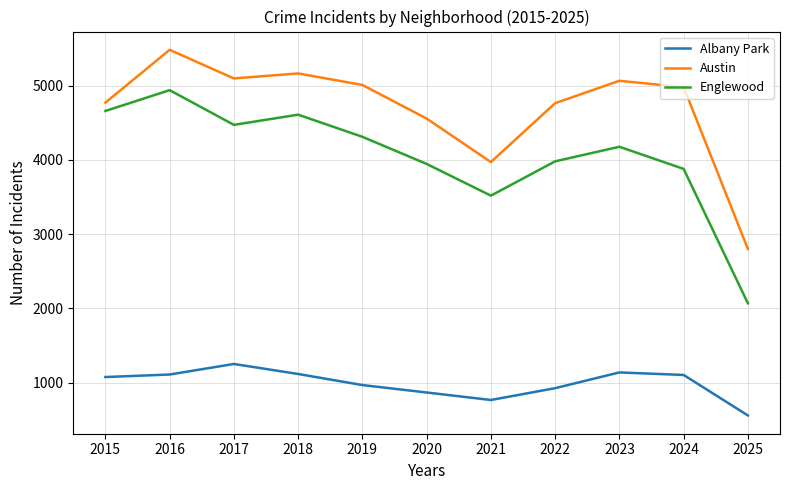

What is the average value of the Austin series?

4695